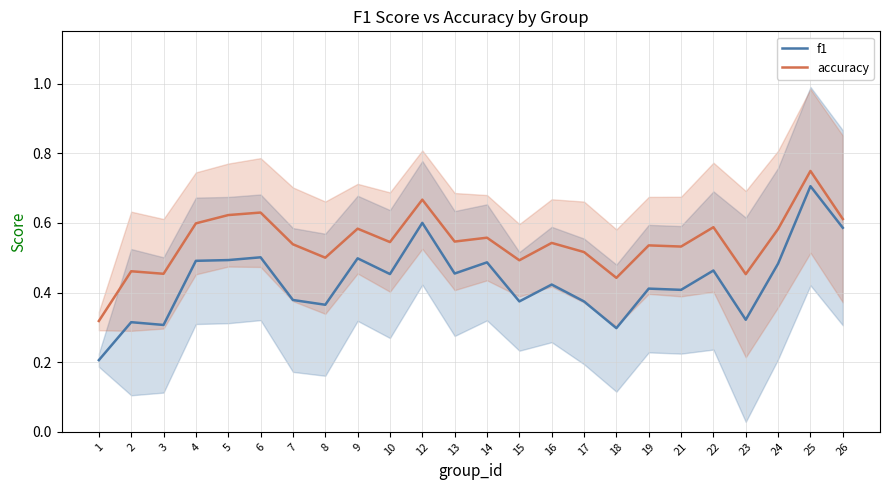

At how many categories does at least one series exceed 0?

24